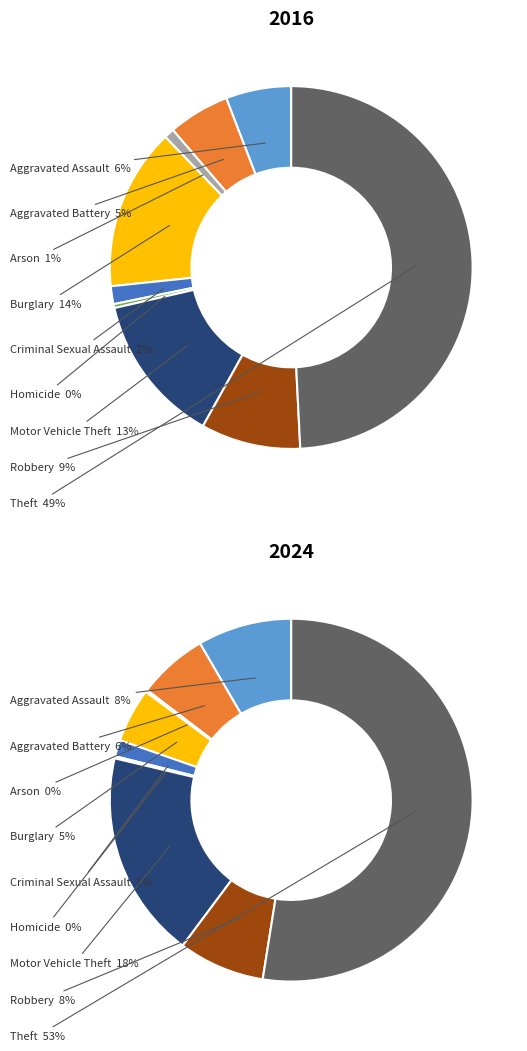

How many segments does this pie chart have?

9